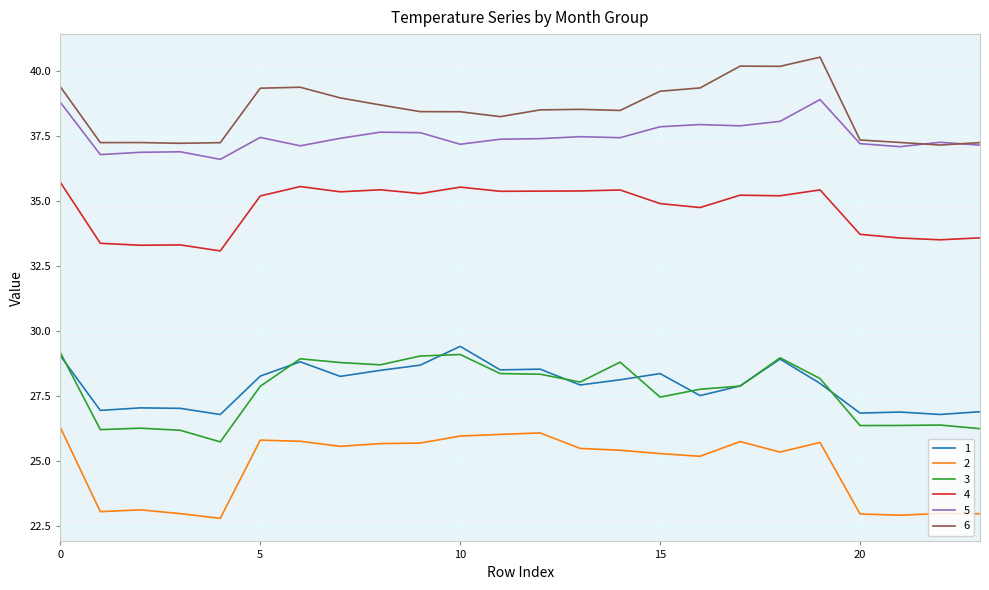

At how many categories does at least one series exceed 25?

24